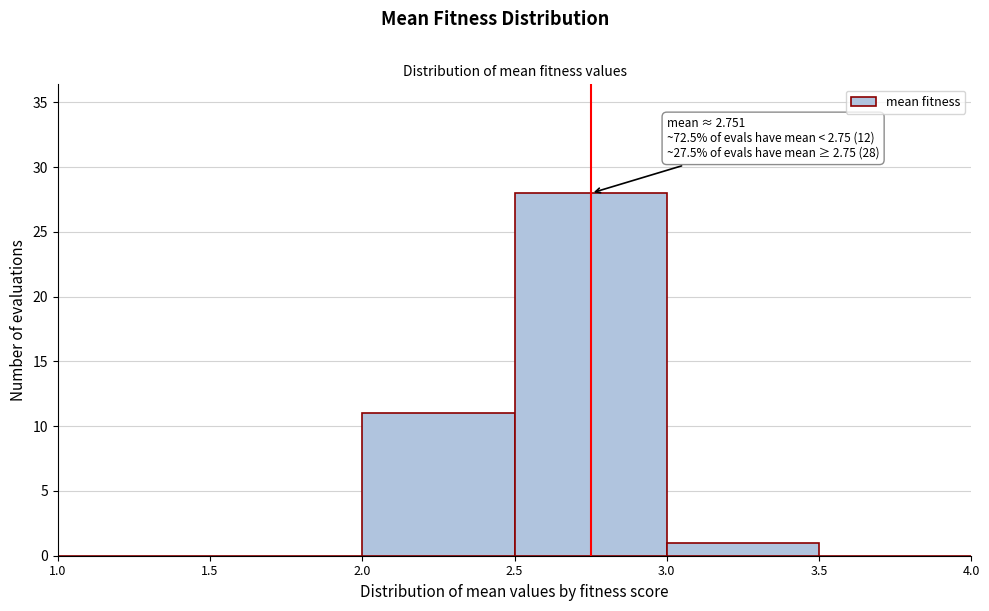

Which range on the x-axis has the tallest bar?

2.5 to 3.0